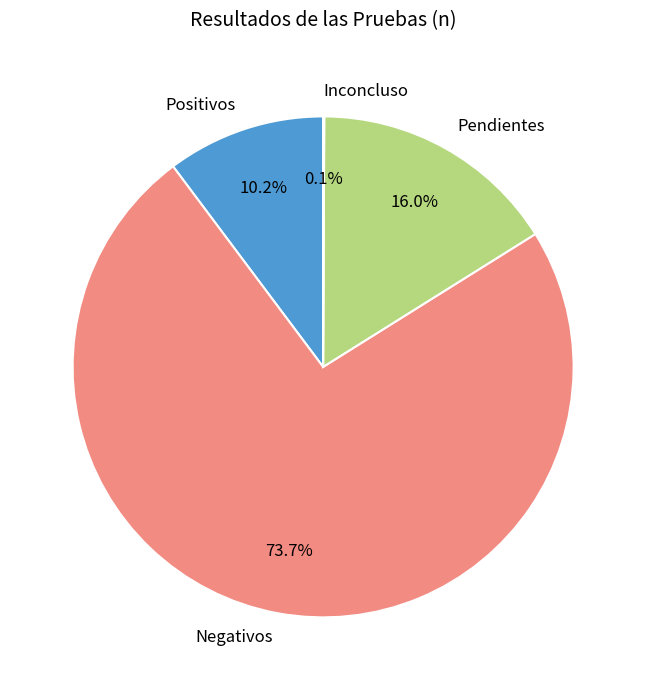

Which slice is the largest?

Negativos